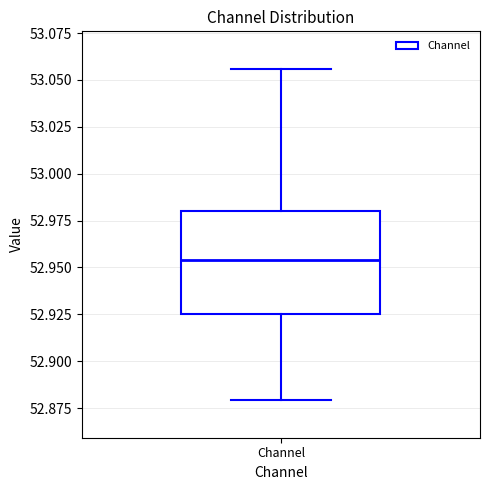

Where does the median line of the box for Channel sit on the y-axis? The values are not printed on the chart, so give them approximately, as read against the axis.

52.955